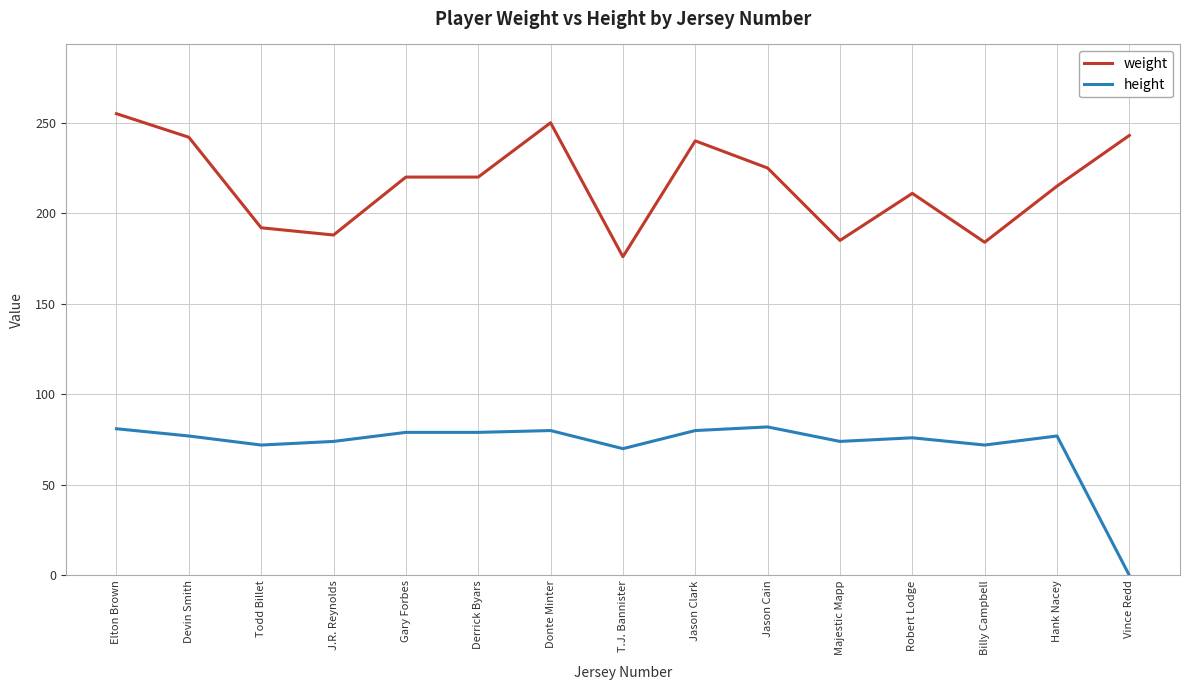

Which series has the largest total across all categories?

weight